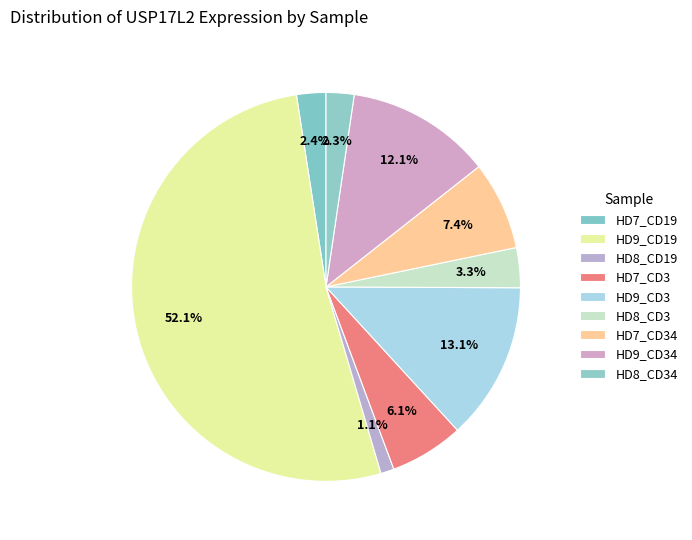

Count the number of slices in the pie.

9